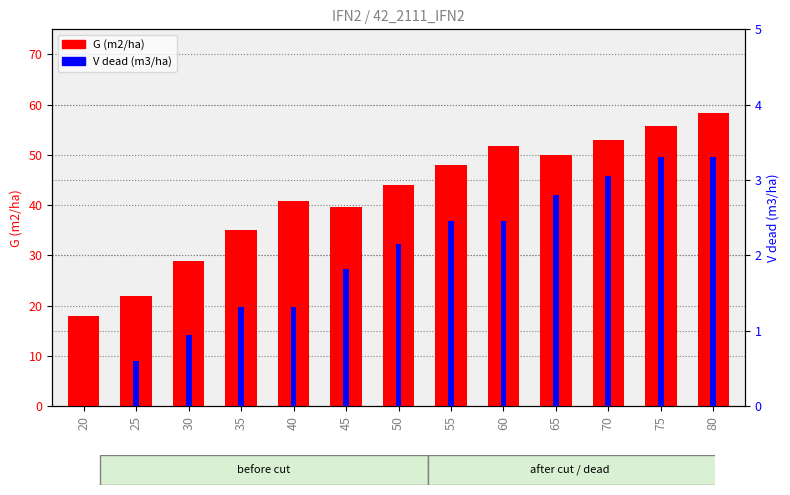

At which category is the sum across all series the highest?

80